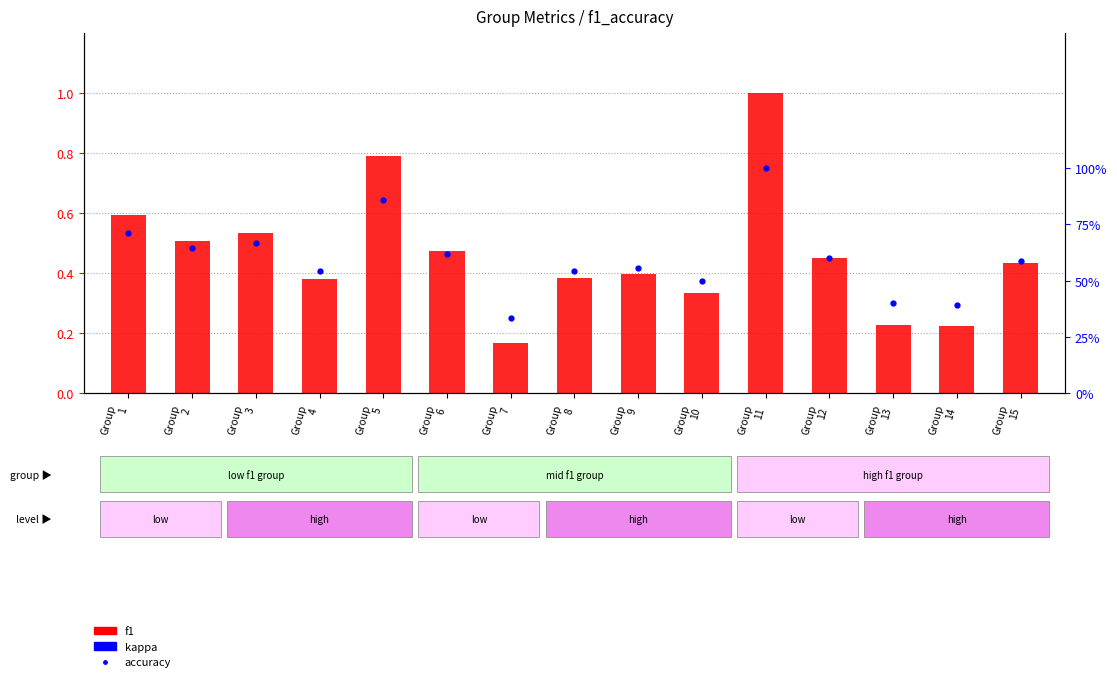

What are all the series names shown in the legend?

f1, kappa, accuracy